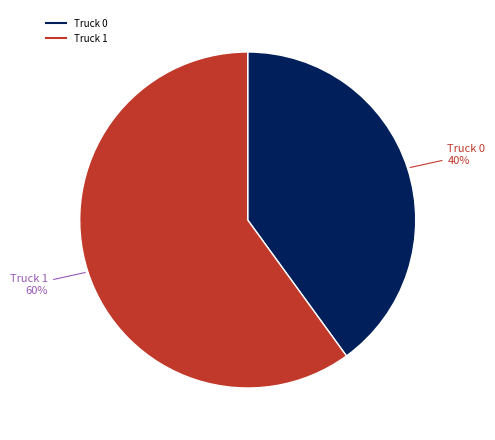

True or false: Truck 0 accounts for 51% of the total.

False